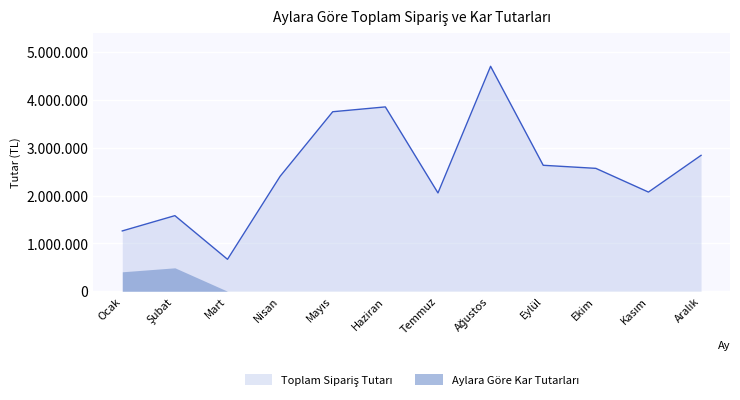

Reading right to left, list all the values displayed in this chart.

2843665	2075190	2571535	2635840	4706900	2057110	3857420	3756370	2405475	668410	1582010	1262290